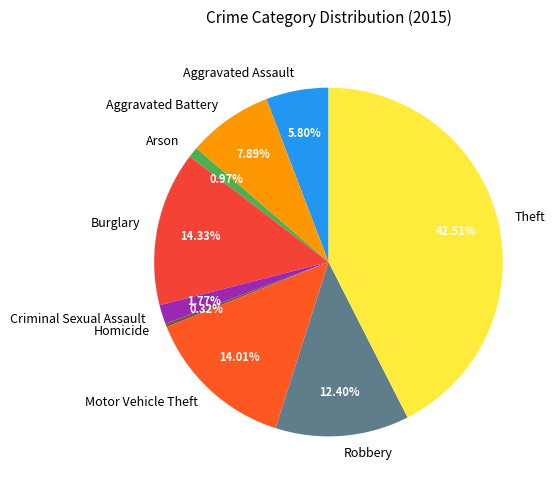

How many slices are in this pie chart?

9